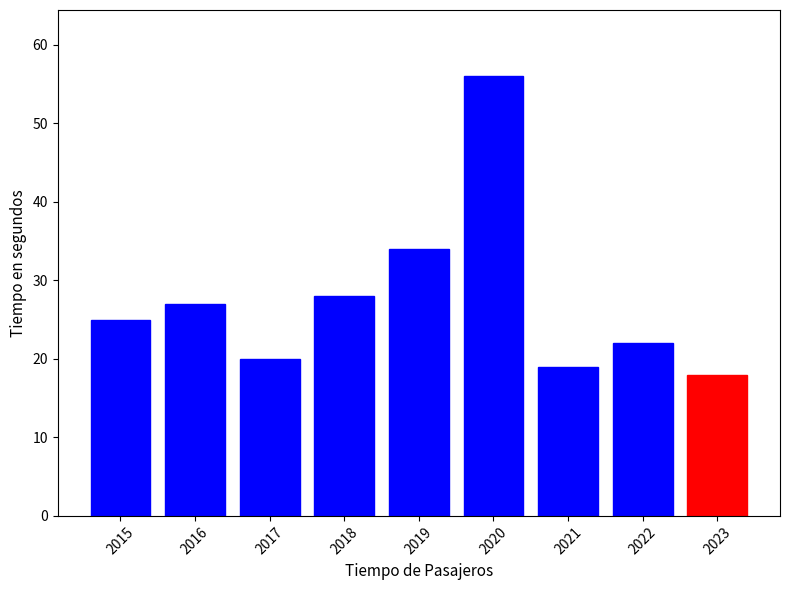

True or false: the data shows 12 at 2023.

False